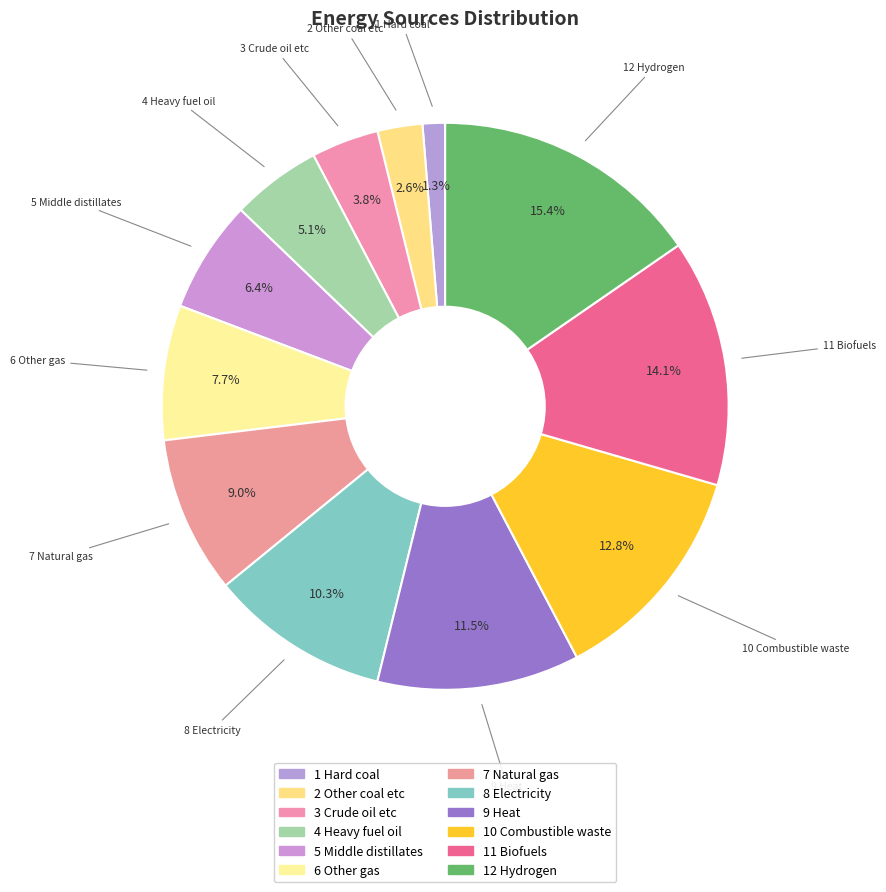

To the nearest percent, what percentage of the pie is 6 Other gas?

8%